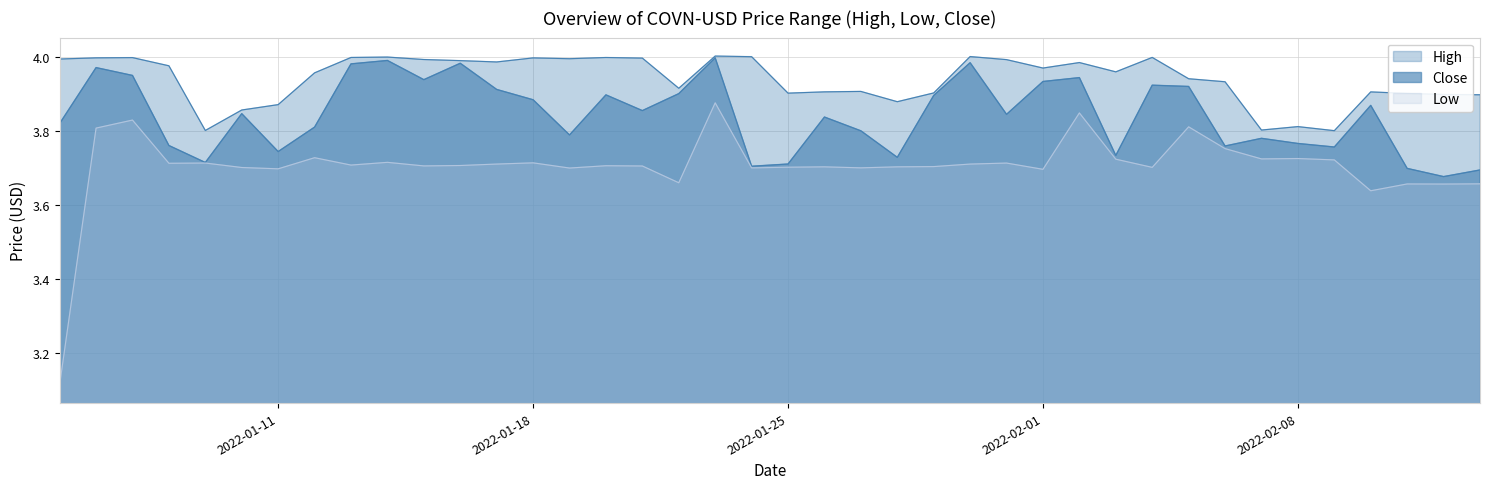

Reading right to left, transcribe all the data shown in this chart.

High: 2022-02-13=3.9	2022-02-12=3.9	2022-02-11=3.9	2022-02-10=3.9	2022-02-09=3.8	2022-02-08=3.8	2022-02-07=3.8	2022-02-06=3.9	2022-02-05=3.9	2022-02-04=4.0	2022-02-03=4.0	2022-02-02=4.0	2022-02-01=4.0	2022-01-31=4.0	2022-01-30=4.0	2022-01-29=3.9	2022-01-28=3.9	2022-01-27=3.9	2022-01-26=3.9	2022-01-25=3.9	2022-01-24=4.0	2022-01-23=4.0	2022-01-22=3.9	2022-01-21=4.0	2022-01-20=4.0	2022-01-19=4.0	2022-01-18=4.0	2022-01-17=4.0	2022-01-16=4.0	2022-01-15=4.0	2022-01-14=4.0	2022-01-13=4.0	2022-01-12=4.0	2022-01-11=3.9	2022-01-10=3.9	2022-01-09=3.8	2022-01-08=4.0	2022-01-07=4.0	2022-01-06=4.0	2022-01-05=4.0
Low: 2022-02-13=3.7	2022-02-12=3.7	2022-02-11=3.7	2022-02-10=3.6	2022-02-09=3.7	2022-02-08=3.7	2022-02-07=3.7	2022-02-06=3.8	2022-02-05=3.8	2022-02-04=3.7	2022-02-03=3.7	2022-02-02=3.8	2022-02-01=3.7	2022-01-31=3.7	2022-01-30=3.7	2022-01-29=3.7	2022-01-28=3.7	2022-01-27=3.7	2022-01-26=3.7	2022-01-25=3.7	2022-01-24=3.7	2022-01-23=3.9	2022-01-22=3.7	2022-01-21=3.7	2022-01-20=3.7	2022-01-19=3.7	2022-01-18=3.7	2022-01-17=3.7	2022-01-16=3.7	2022-01-15=3.7	2022-01-14=3.7	2022-01-13=3.7	2022-01-12=3.7	2022-01-11=3.7	2022-01-10=3.7	2022-01-09=3.7	2022-01-08=3.7	2022-01-07=3.8	2022-01-06=3.8	2022-01-05=3.1
Close: 2022-02-13=3.7	2022-02-12=3.7	2022-02-11=3.7	2022-02-10=3.9	2022-02-09=3.8	2022-02-08=3.8	2022-02-07=3.8	2022-02-06=3.8	2022-02-05=3.9	2022-02-04=3.9	2022-02-03=3.7	2022-02-02=3.9	2022-02-01=3.9	2022-01-31=3.8	2022-01-30=4.0	2022-01-29=3.9	2022-01-28=3.7	2022-01-27=3.8	2022-01-26=3.8	2022-01-25=3.7	2022-01-24=3.7	2022-01-23=4.0	2022-01-22=3.9	2022-01-21=3.9	2022-01-20=3.9	2022-01-19=3.8	2022-01-18=3.9	2022-01-17=3.9	2022-01-16=4.0	2022-01-15=3.9	2022-01-14=4.0	2022-01-13=4.0	2022-01-12=3.8	2022-01-11=3.7	2022-01-10=3.8	2022-01-09=3.7	2022-01-08=3.8	2022-01-07=4.0	2022-01-06=4.0	2022-01-05=3.8